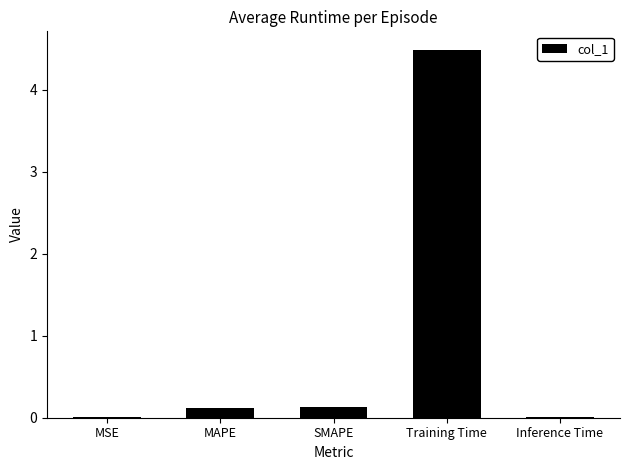

What is the sum of the values at Training Time and MAPE?

4.6